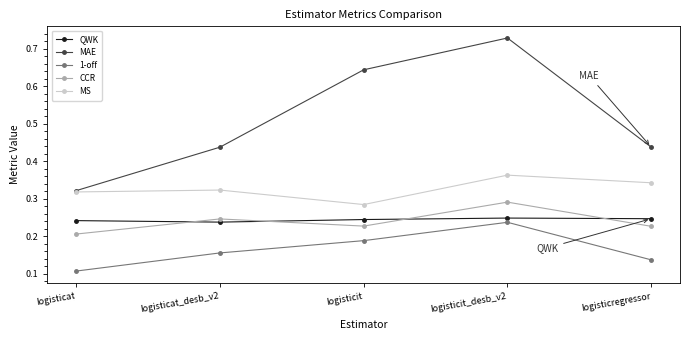

Which category has the highest value in the MS series?

logisticit_desb_v2